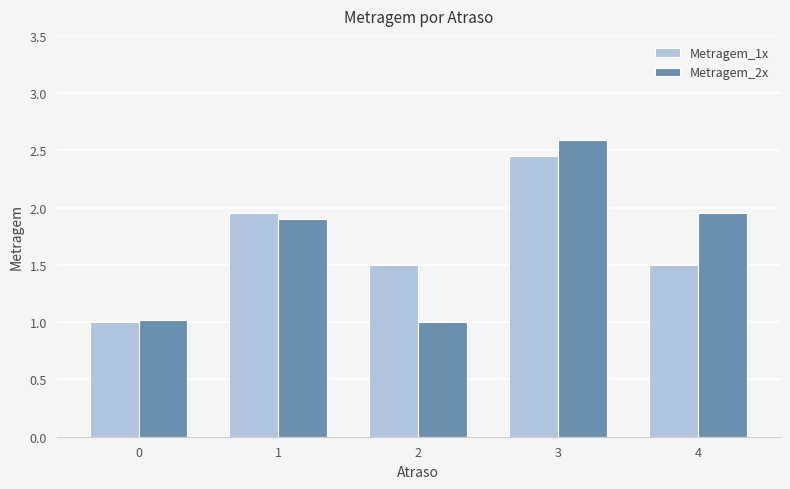

What is the greatest value displayed?

2.6